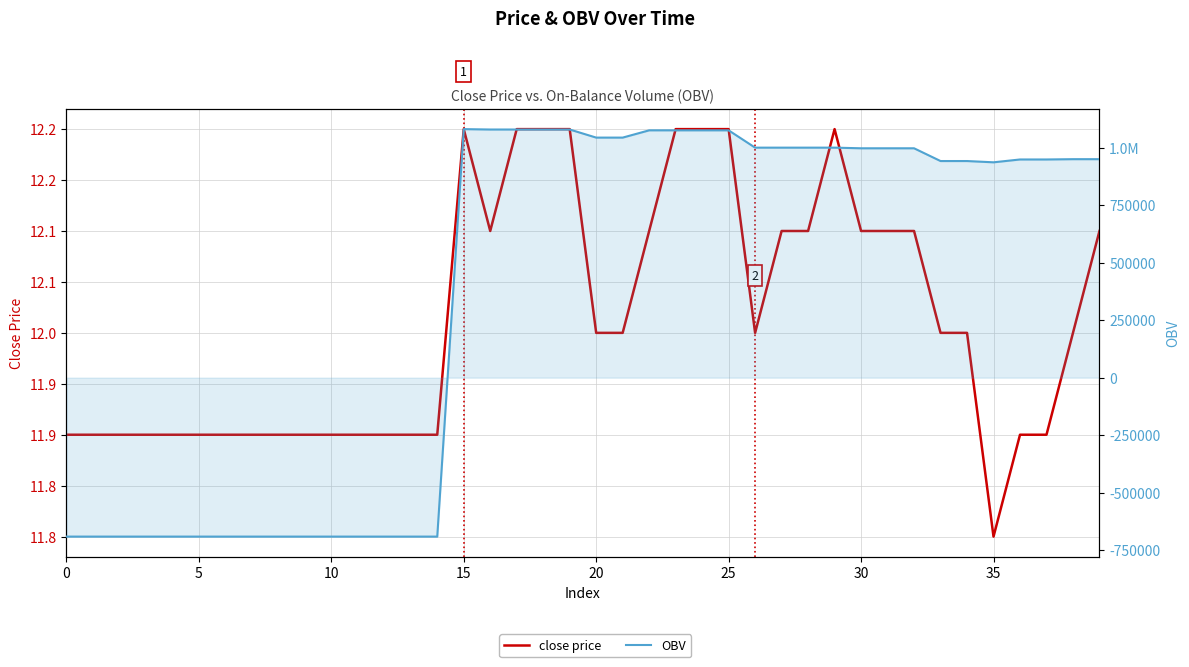

True or false: close price and OBV intersect in this chart.

True